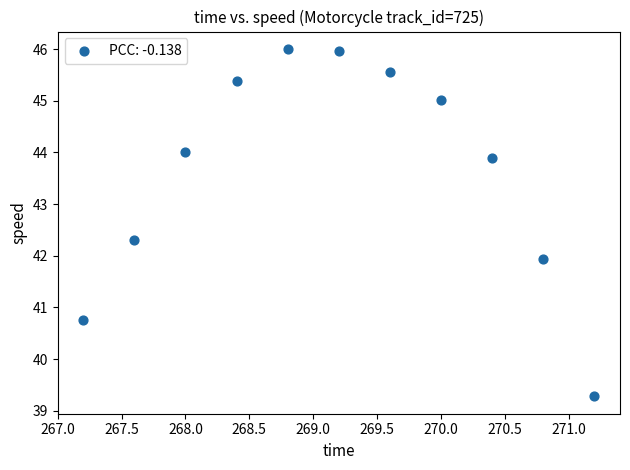

What is the range of X values (max minus min)?

4.0